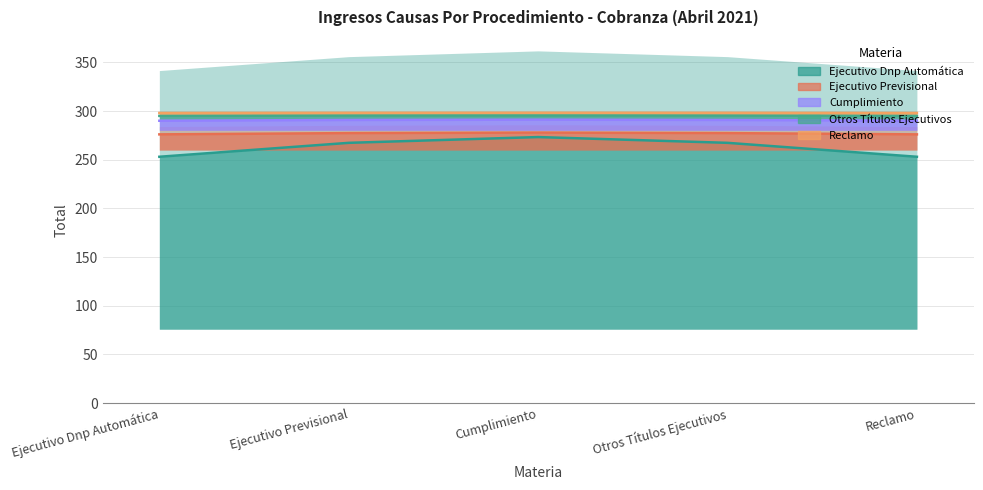

At which category does Ejecutivo Previsional reach its first local peak?

Cumplimiento